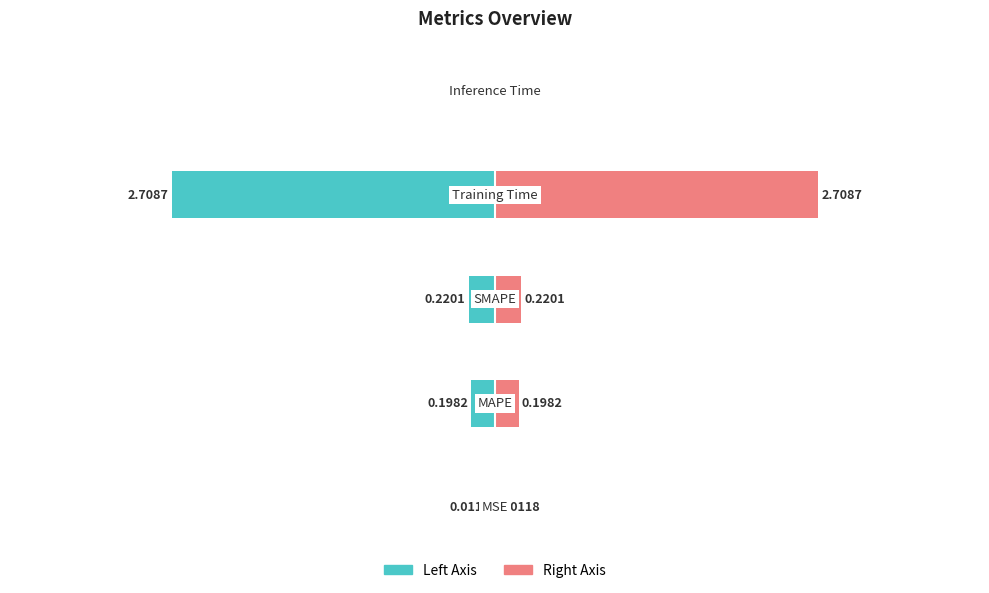

At how many categories does at least one series exceed 0?

5